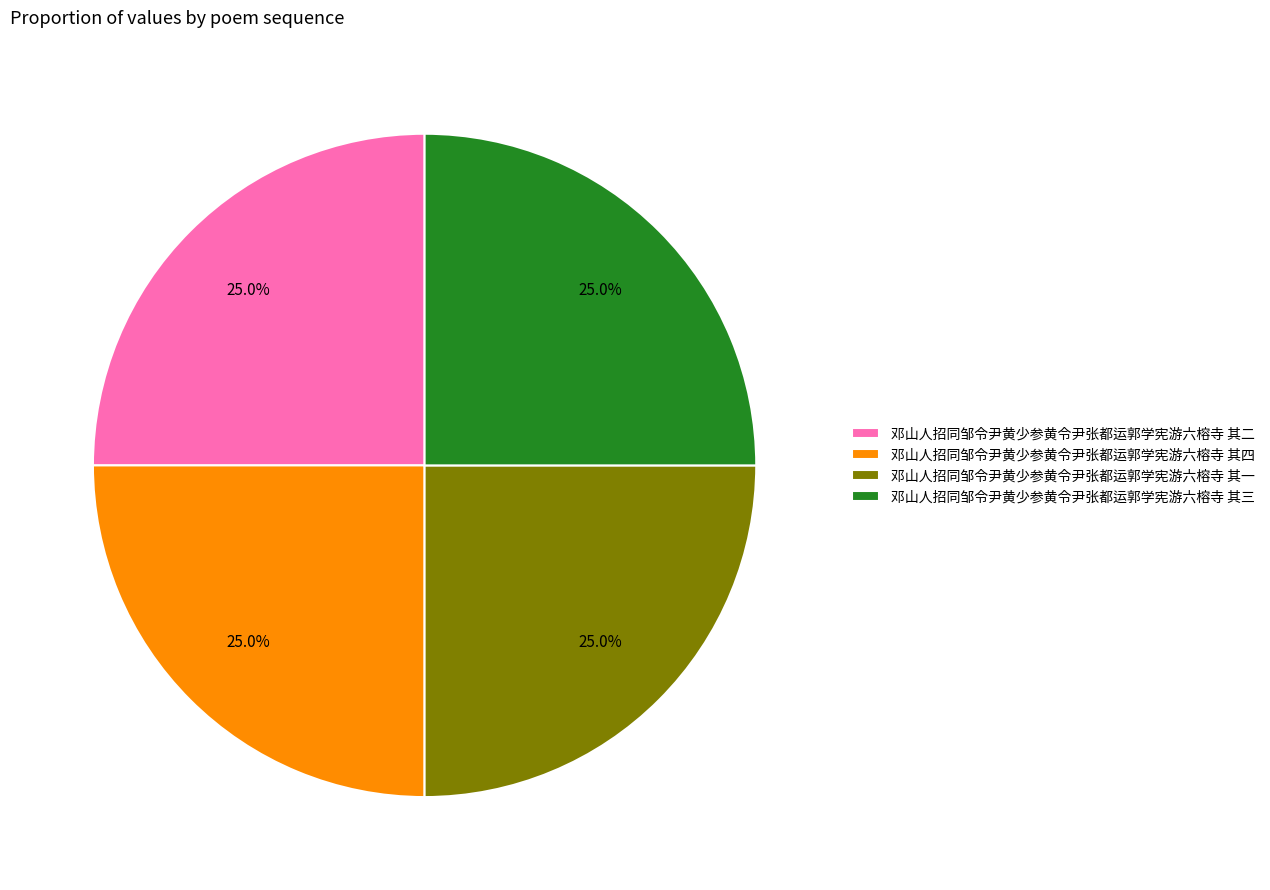

Approximately how many times larger is the value at 邓山人招同邹令尹黄少参黄令尹张都运郭学宪游六榕寺 其二 compared to 邓山人招同邹令尹黄少参黄令尹张都运郭学宪游六榕寺 其三?

1.0